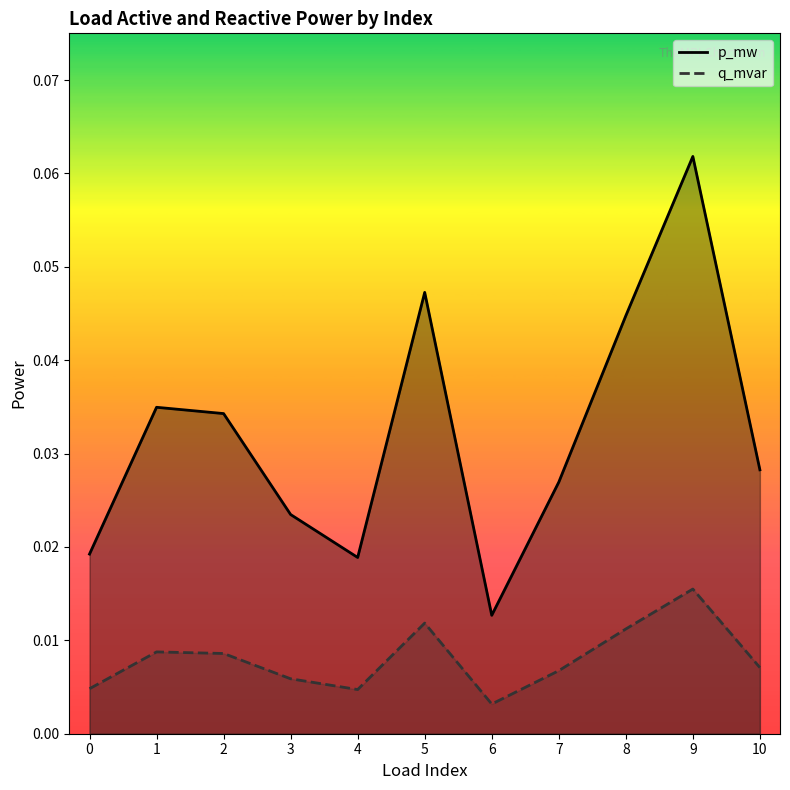

At which label is p_mw closest to 0?

6